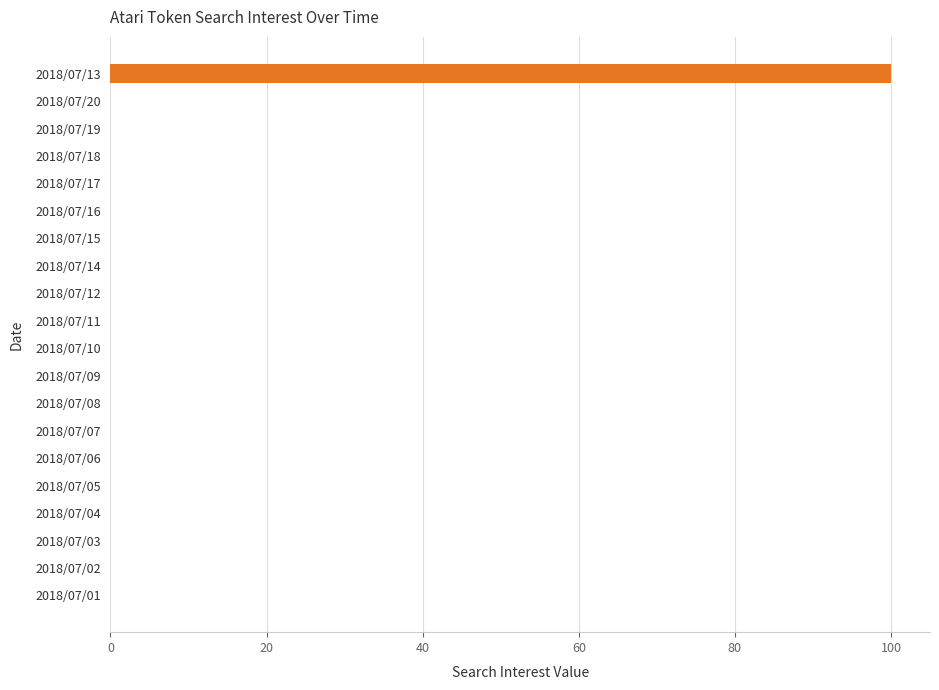

Which category has the highest value across all series?

2018/07/13